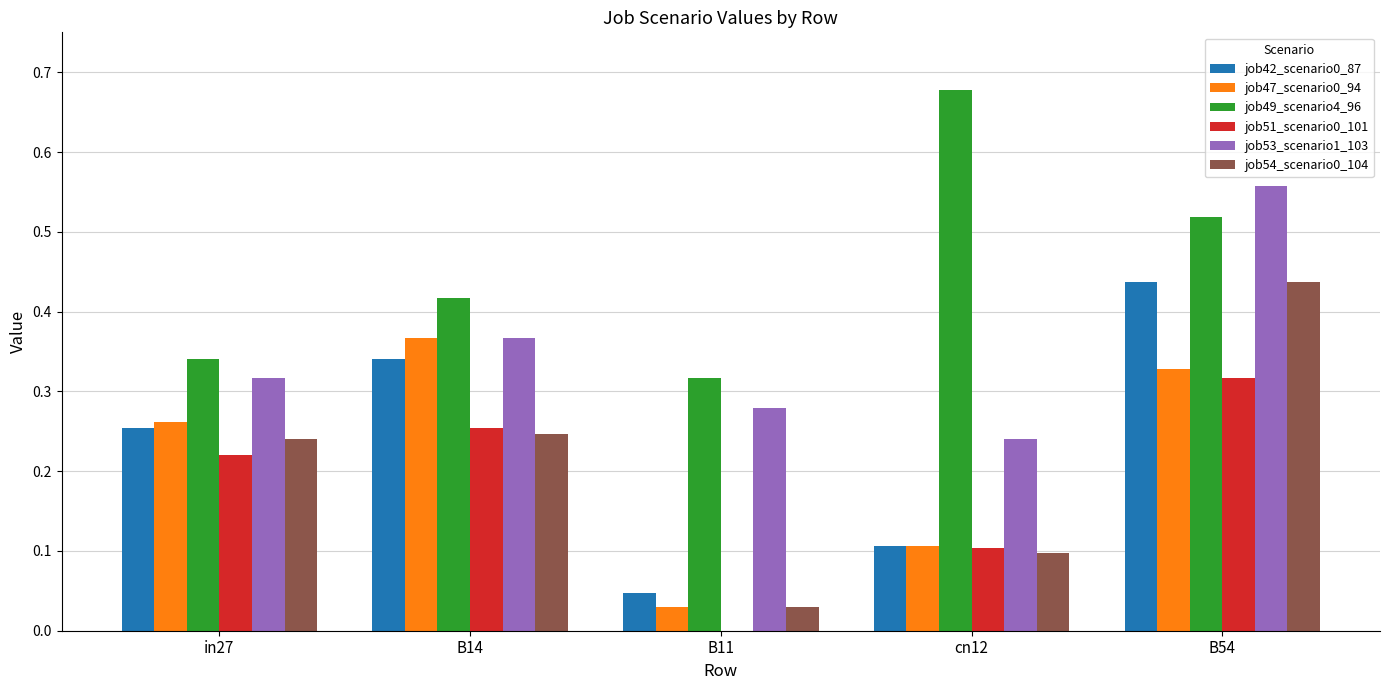

What is the sum of all job51_scenario0_101 values?

0.9